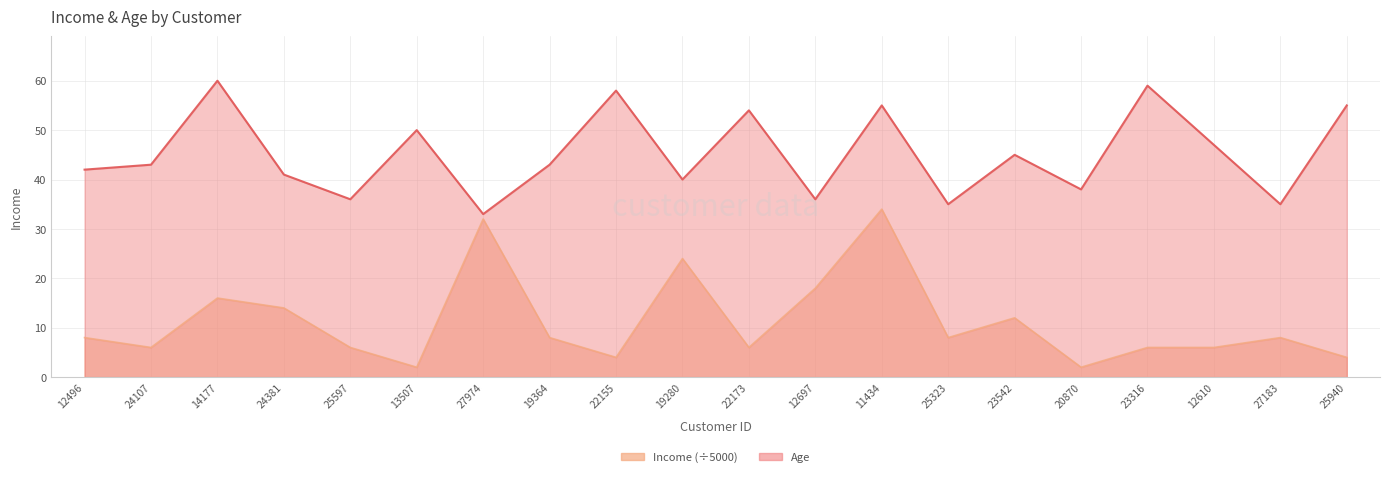

What is the difference between the second highest and second lowest values in the Age series?

24